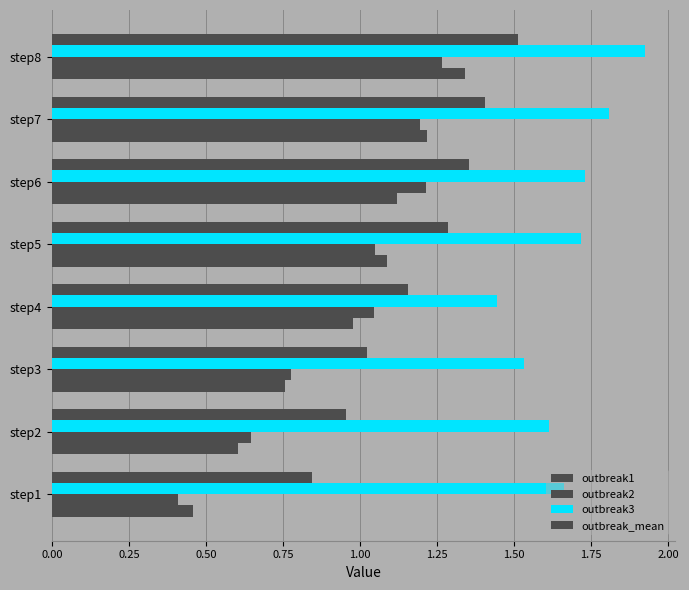

What is the difference between the second highest and minimum values in the outbreak_mean series?

0.6